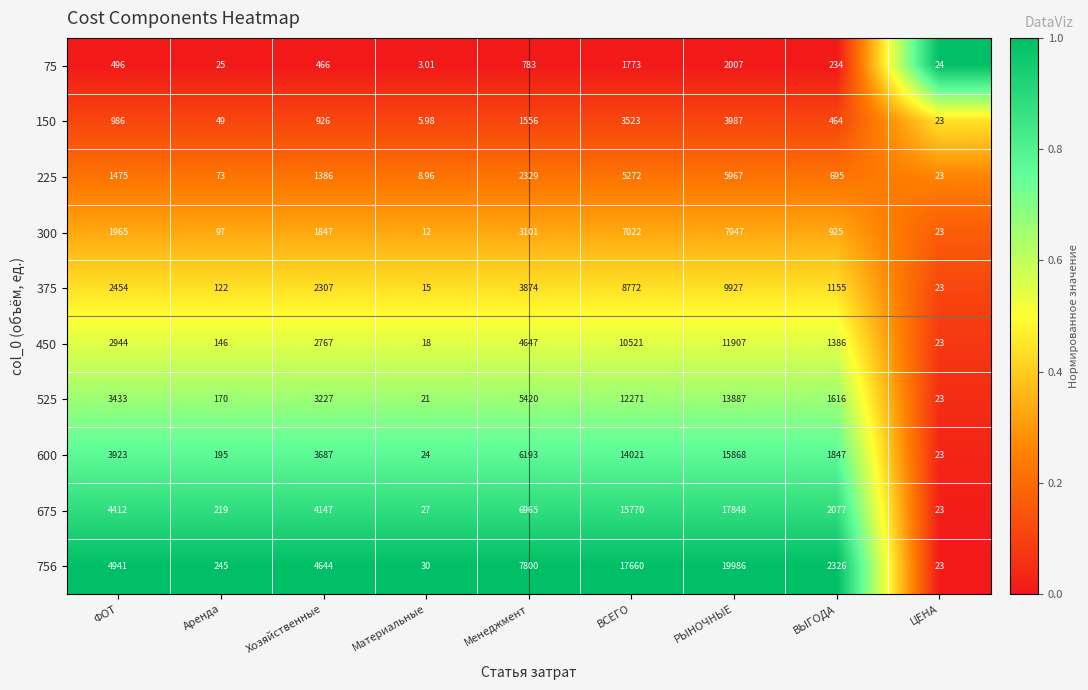

Which series has the largest total across all categories?

756